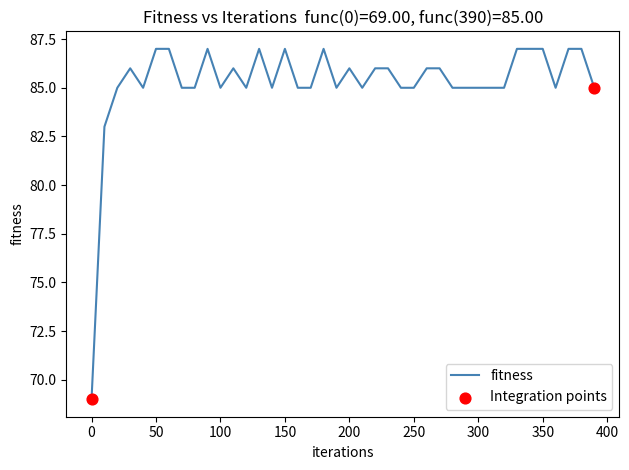

What is the difference between the maximum and minimum values?

18